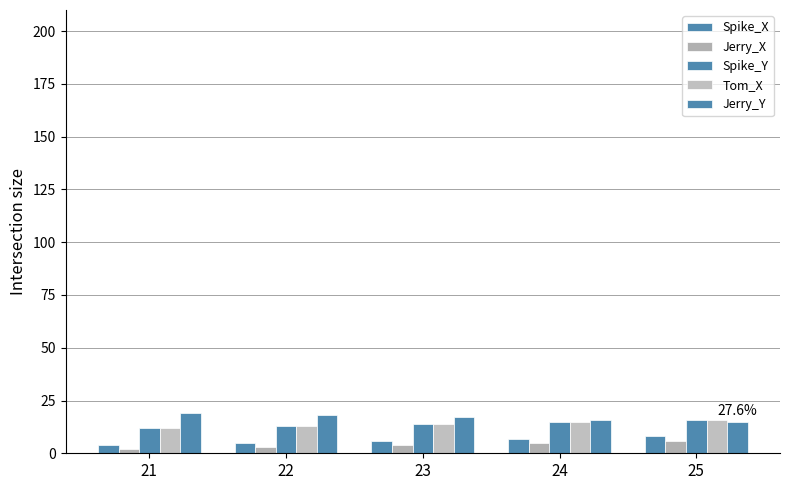

How many categories are shown in the chart?

5